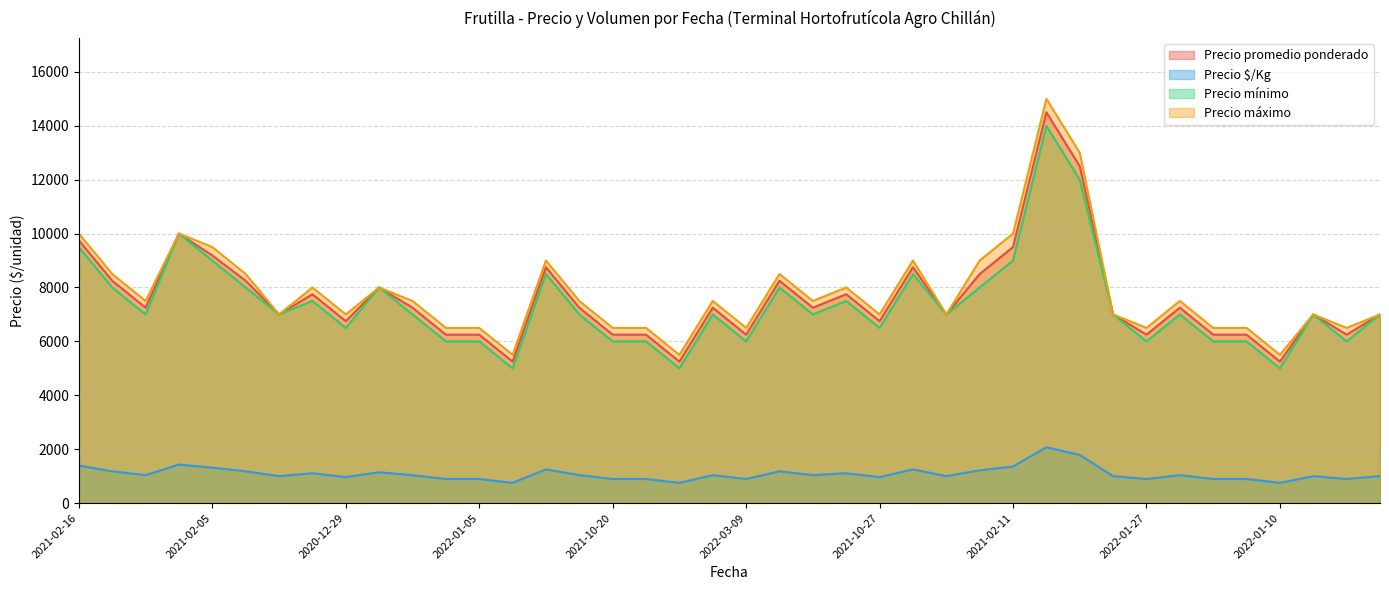

In Precio $/Kg, how many points are lower than both neighbors (excluding endpoints)?

12